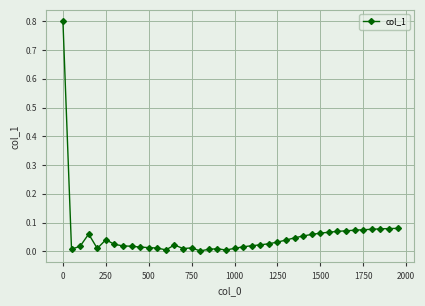

What is the difference between the maximum and minimum values?

0.8